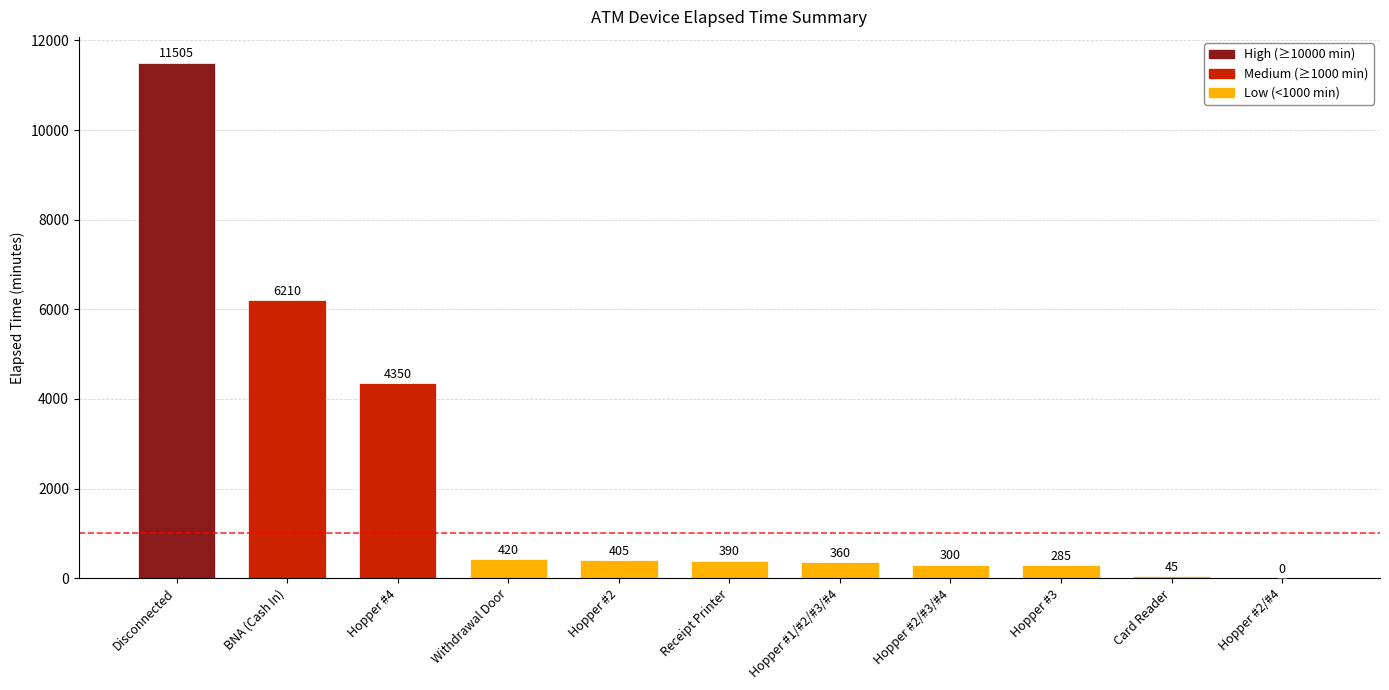

How many categories are shown in the chart?

11